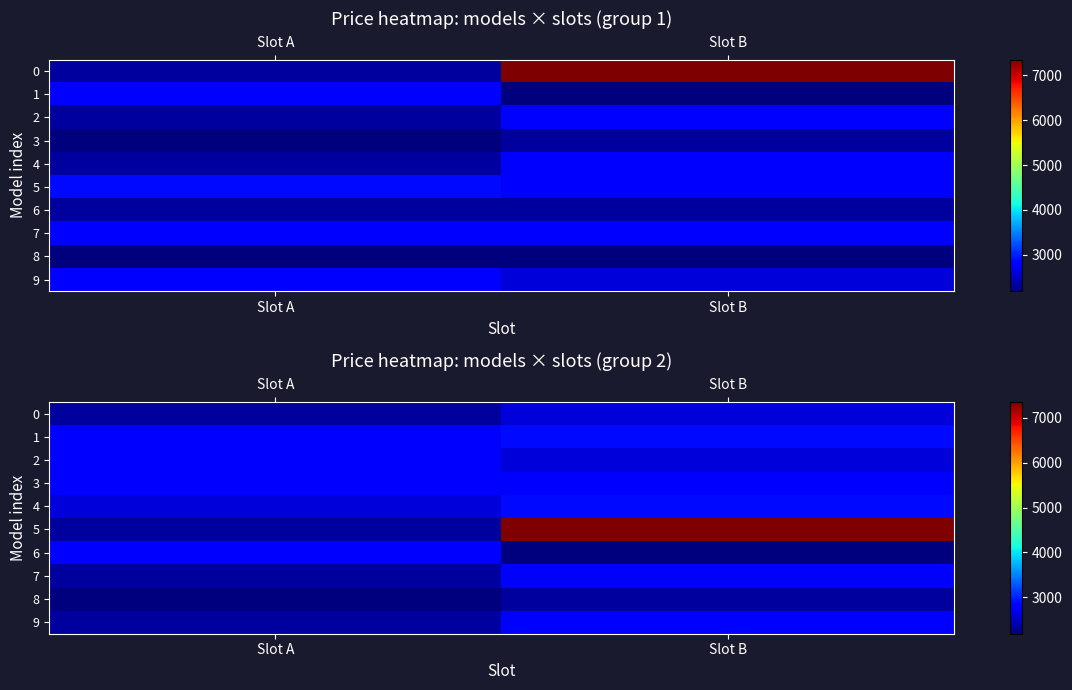

Where is 0 nearest to the value 2474?

Slot A